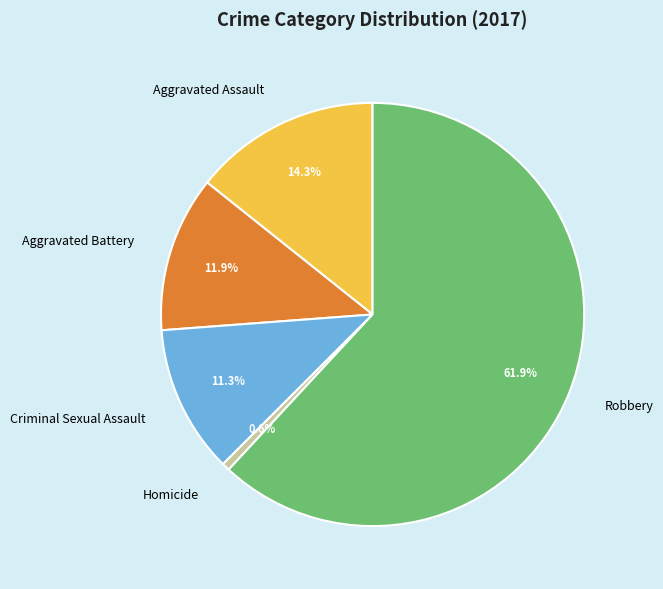

What is the majority slice?

Robbery